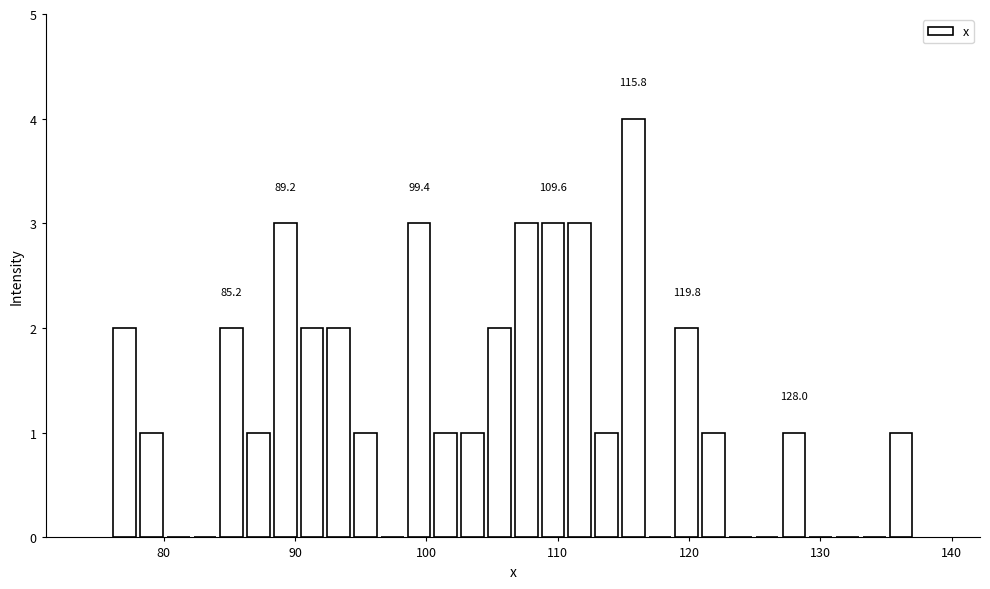

Around what value on the x-axis is the tallest bar? Give the approximate position of its centre, as read against the axis.

116